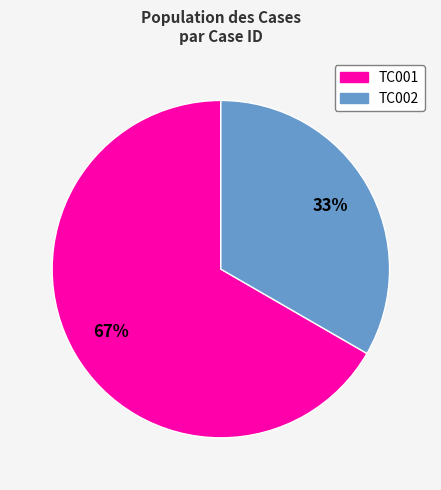

How many slices are in this pie chart?

2